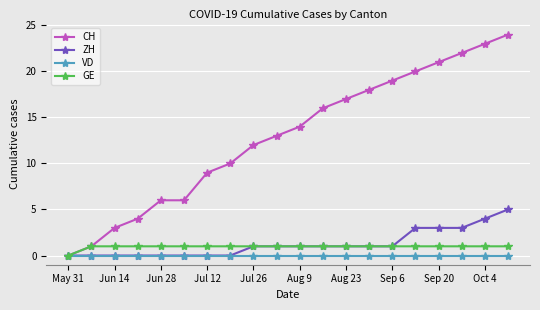

True or false: CH has more than 2 points higher than both neighbors.

False